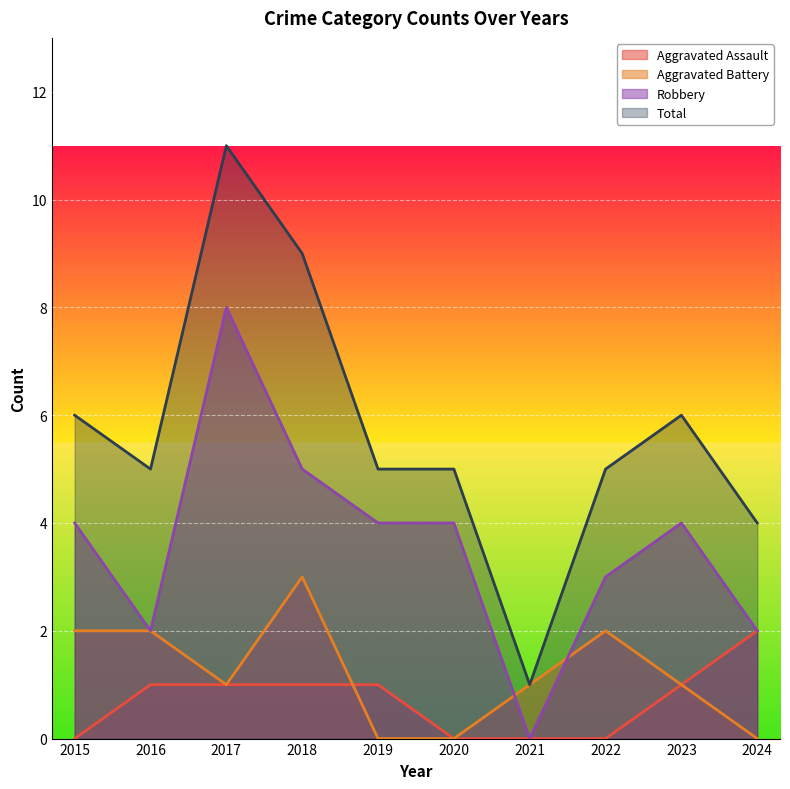

How many positive values does the Aggravated Assault series have?

6